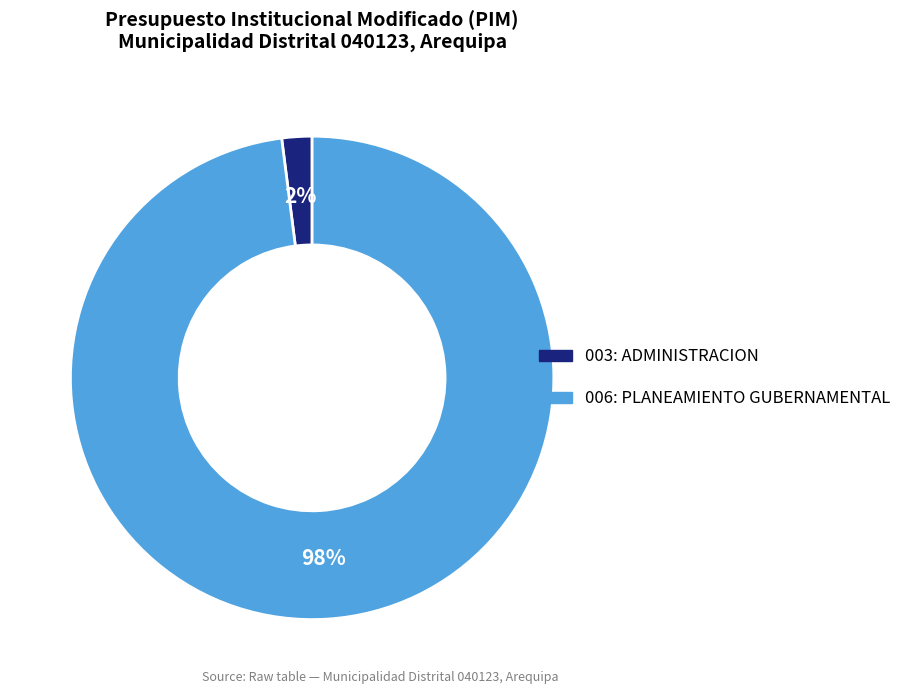

Count the number of slices in the pie.

2